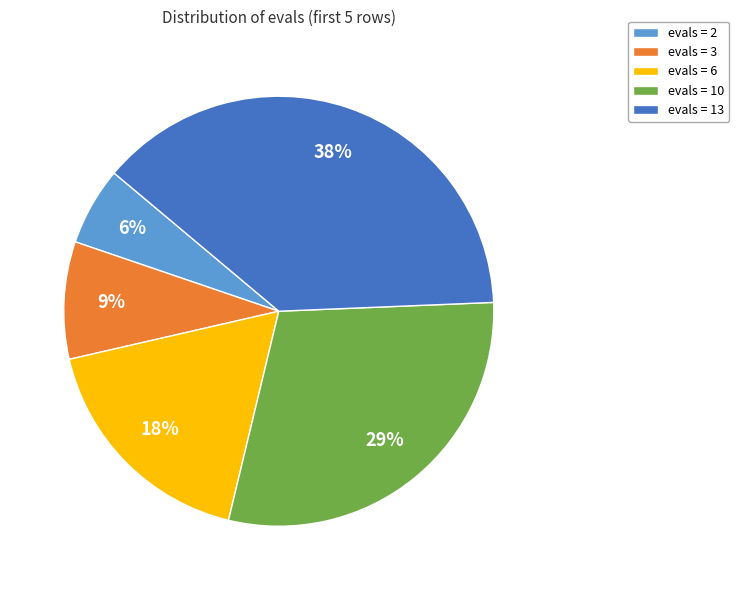

Count the number of slices in the pie.

5